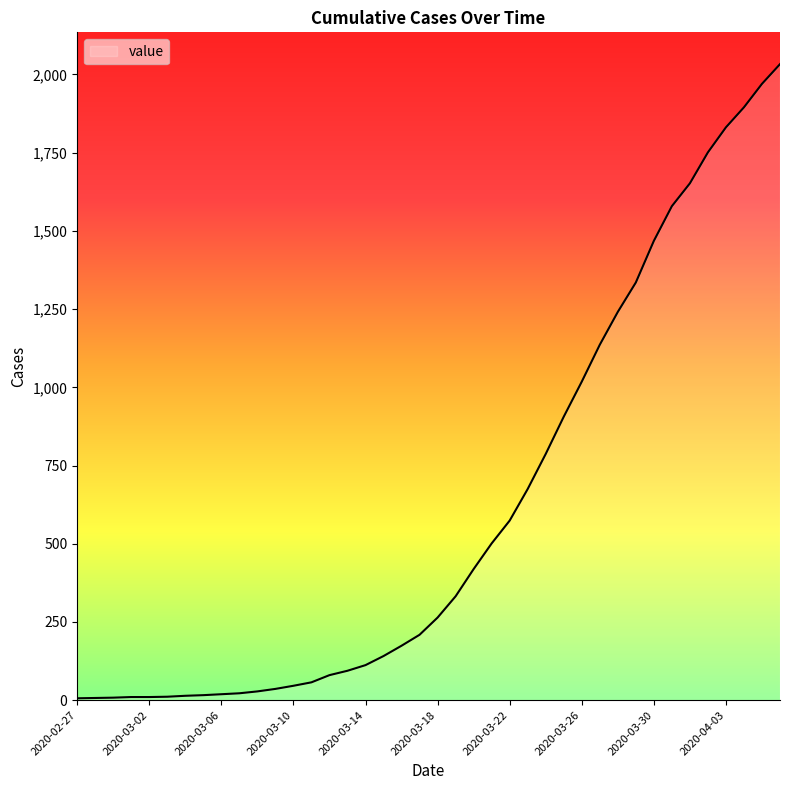

What is the greatest value displayed?

2033